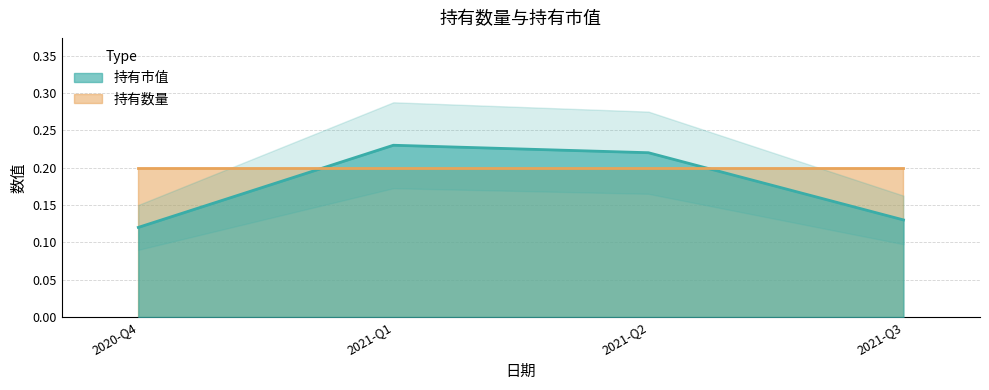

List the labels in order of value, largest first.

2021-Q1, 2021-Q2, 2021-Q3, 2020-Q4